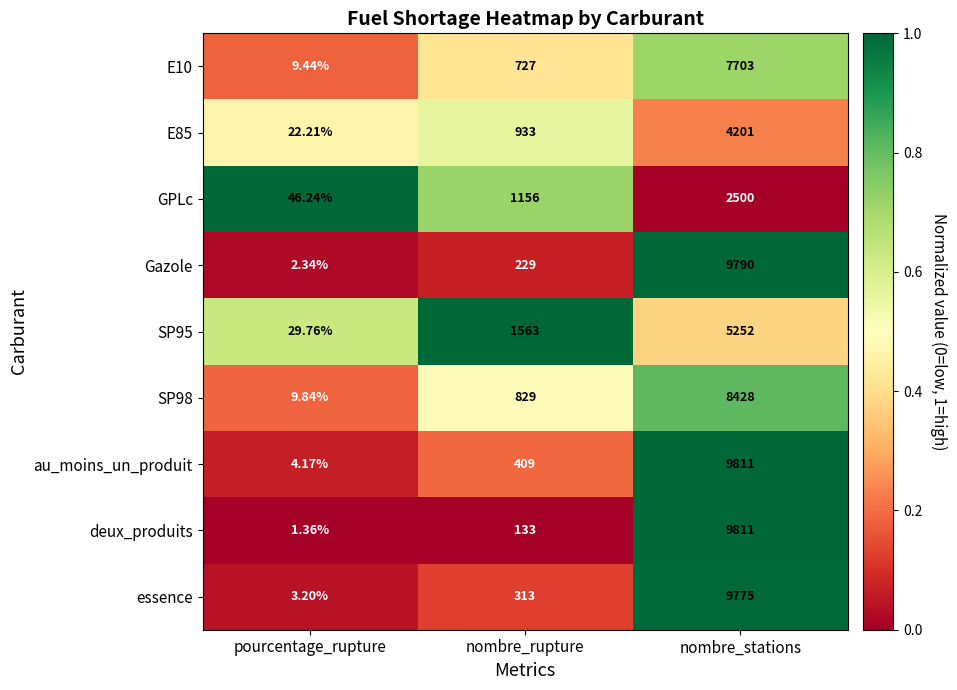

Which series has the largest range (max minus min)?

deux_produits